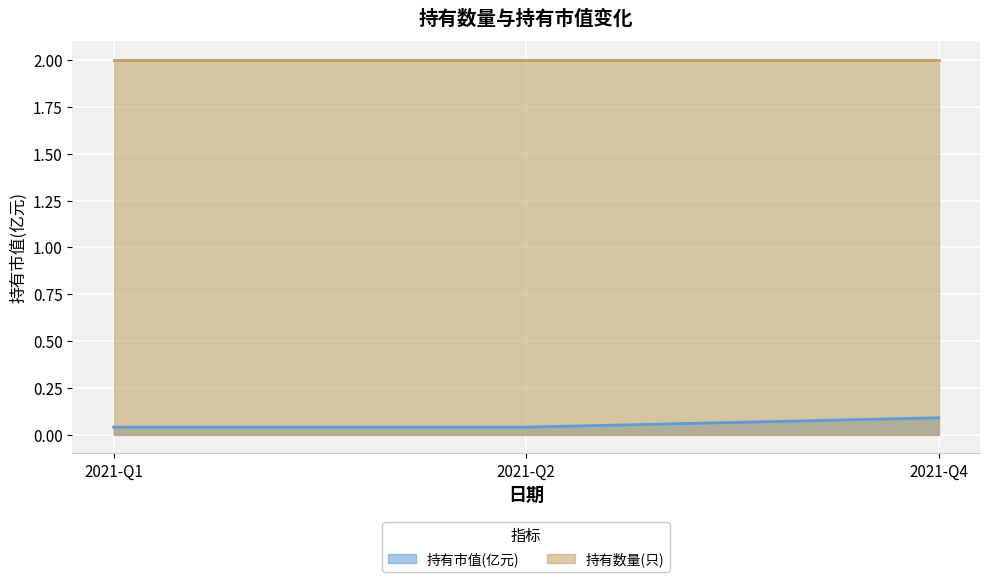

Rank the categories by value from lowest to highest.

2021-Q1, 2021-Q2, 2021-Q4